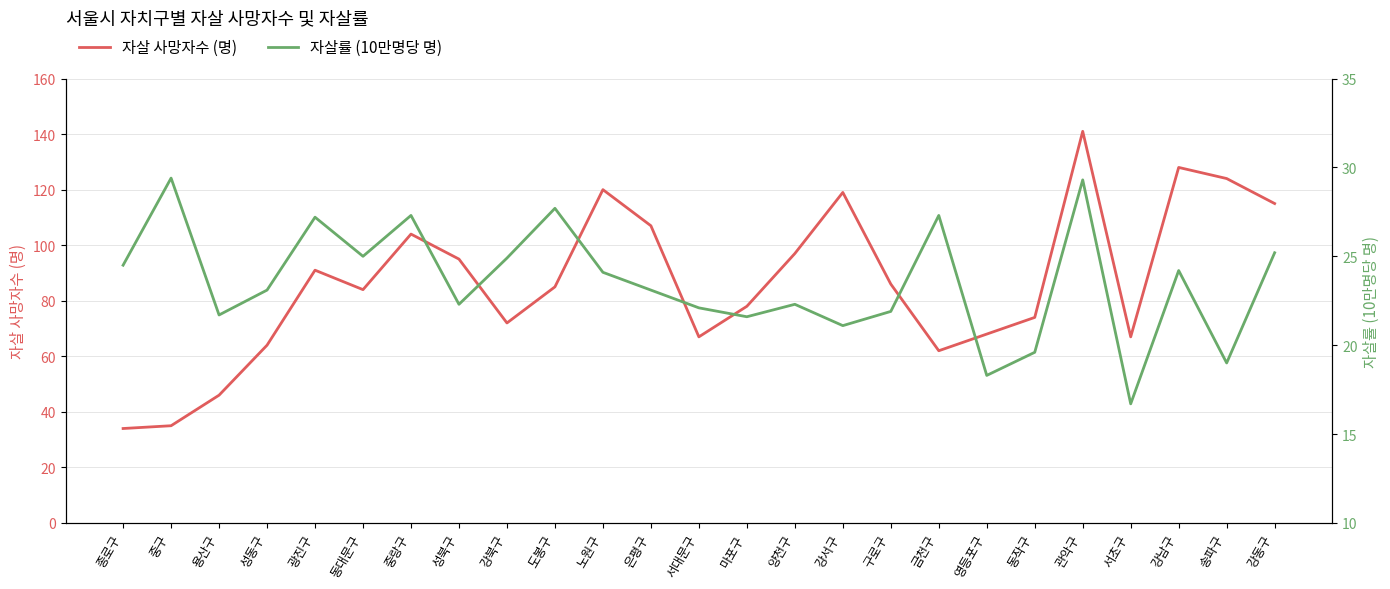

List the series in order of their overall mean, highest first.

자살 사망자수 (명), 자살률 (10만명당 명)